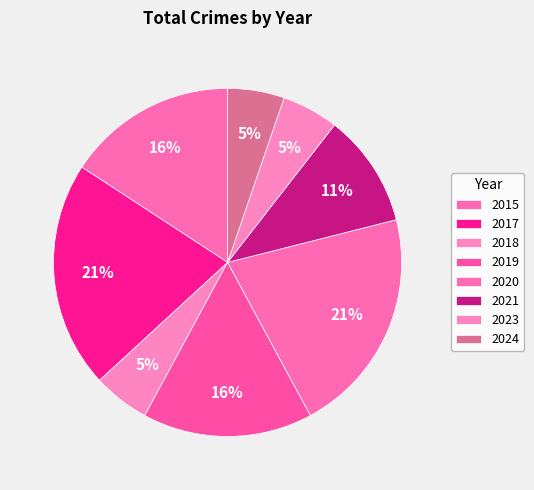

Is it true that 2020 is 13% of the pie?

False